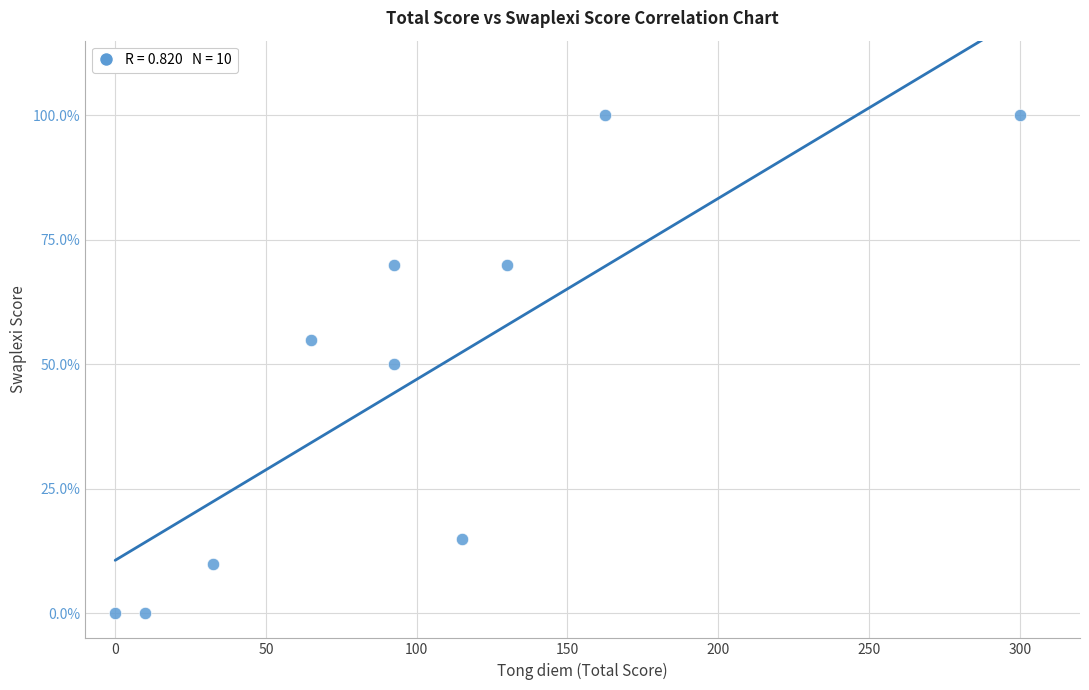

What is the range of Y values (max minus min)?

100